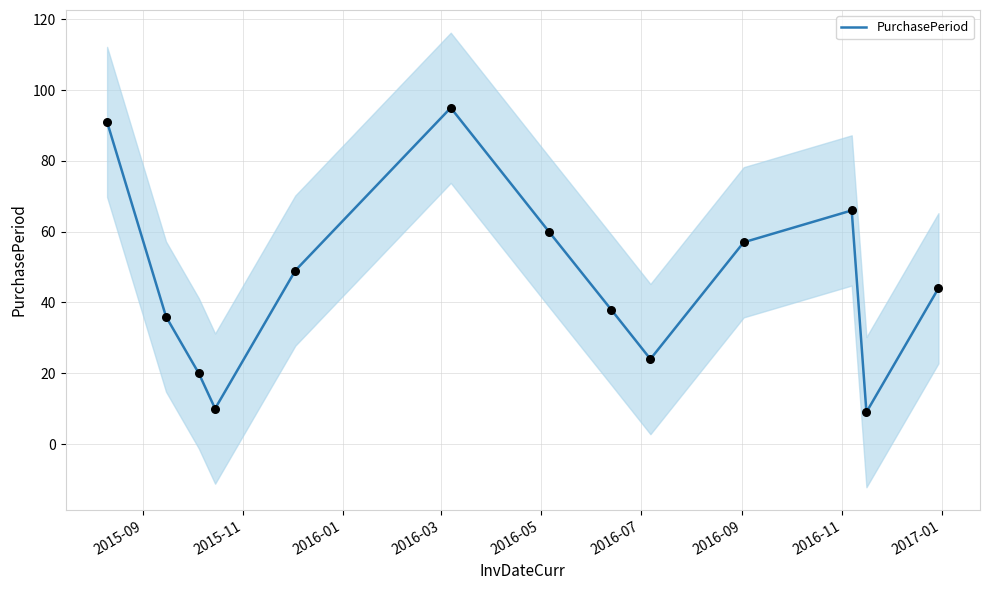

What is the lowest value of the PurchasePeriod series?

9